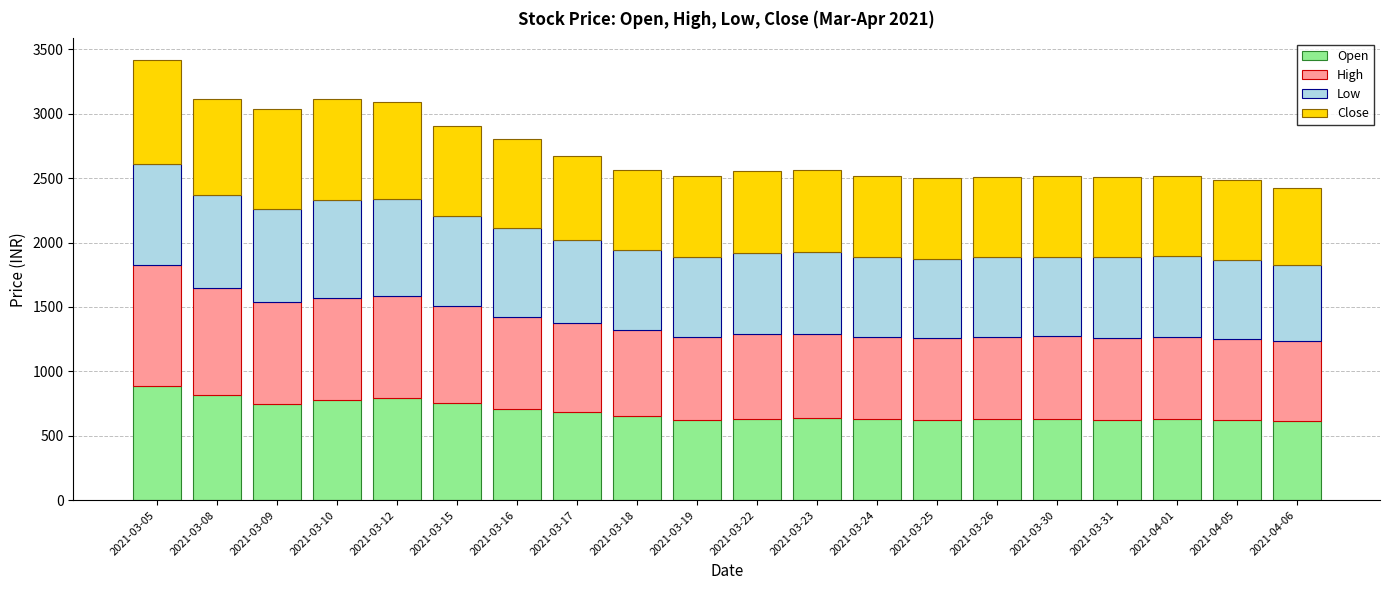

What is the sum of all Open values?

13722.9